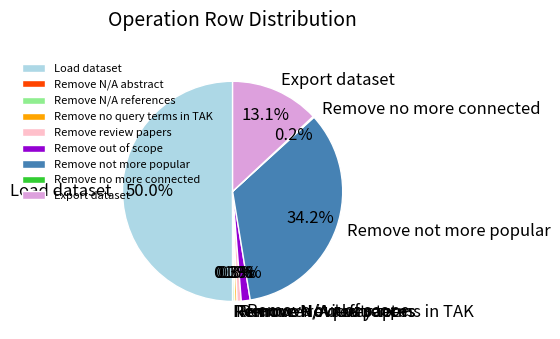

Does Remove no query terms in TAK account for over 50% of the chart?

No